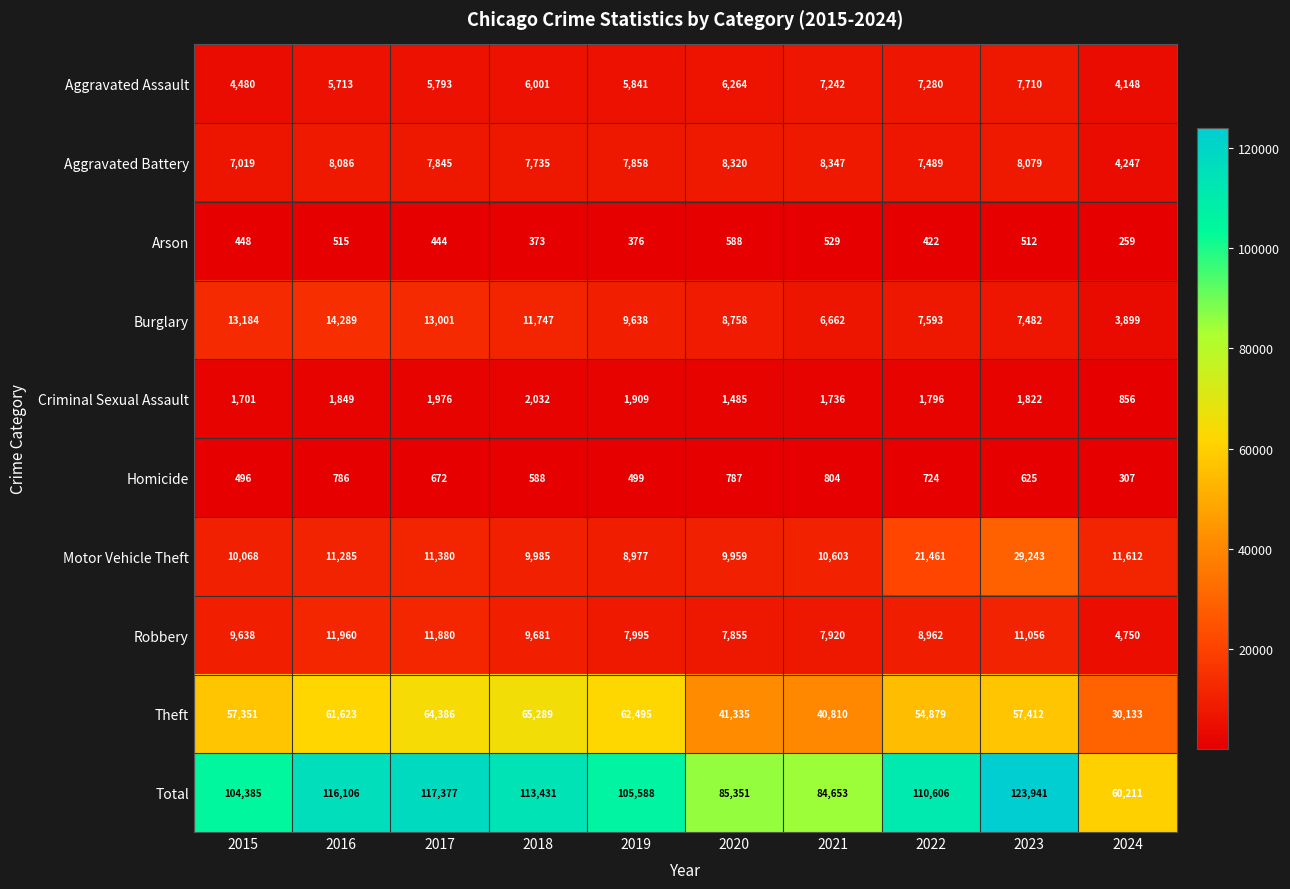

What is the sum of all Total values?

1021649